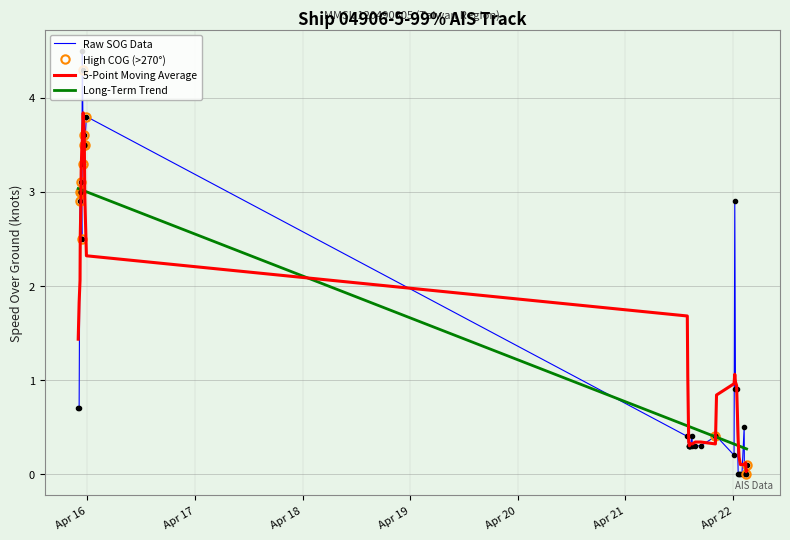

What is the maximum value for Long-Term Trend?

3.0